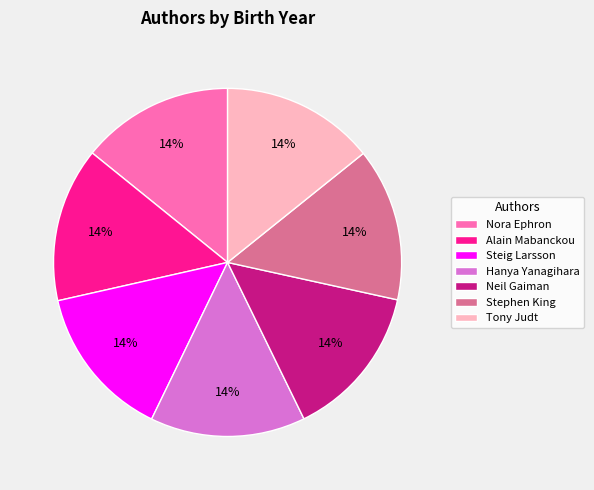

To the nearest percent, what is the combined percentage of Hanya Yanagihara and Neil Gaiman?

29%